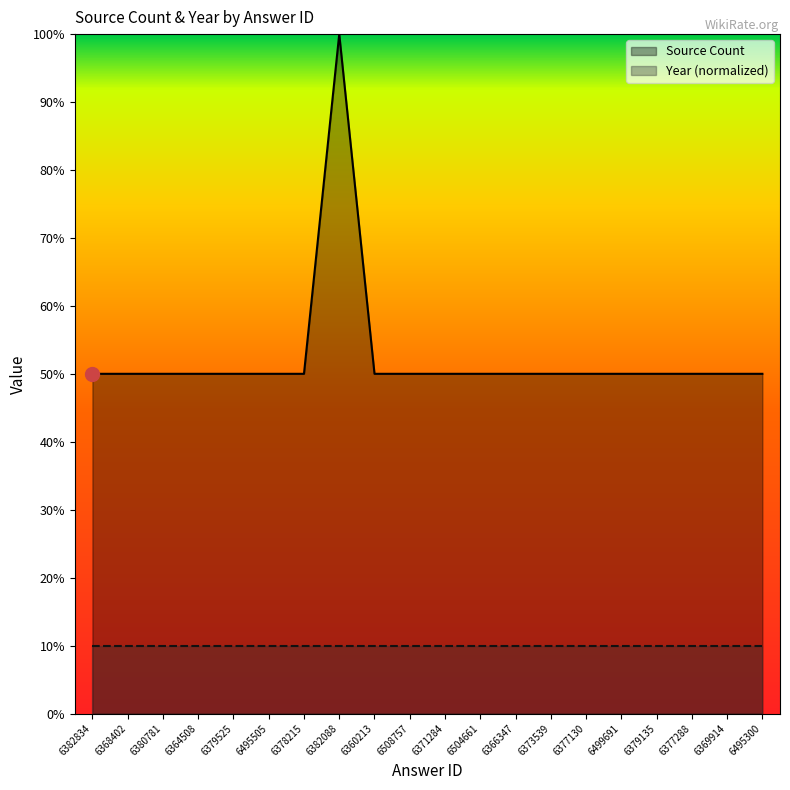

Where is the first local maximum?

6382088